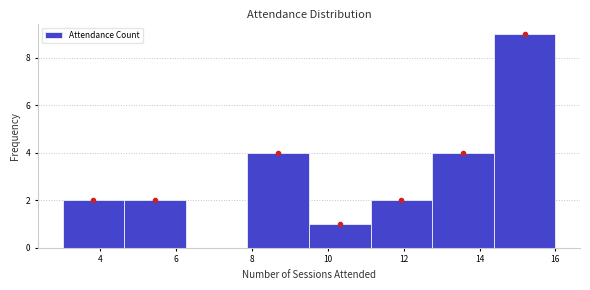

How tall is the bar that spans 4.6 to 6.2 on the x-axis? Neither the bar edges nor the heights are printed on the chart, so give them approximately, as read against the axes.

2